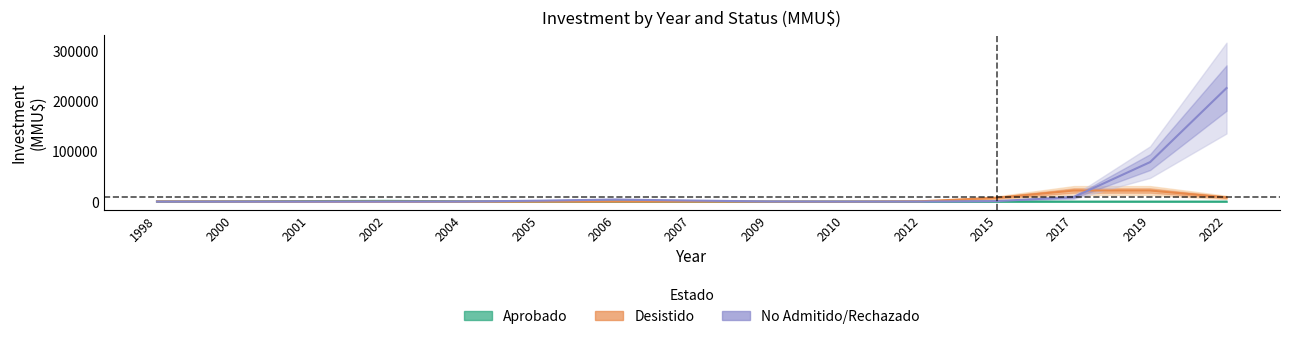

Rank the categories by No Admitido/Rechazado value from lowest to highest.

1998, 2000, 2001, 2002, 2010, 2012, 2004, 2009, 2015, 2005, 2007, 2006, 2017, 2019, 2022